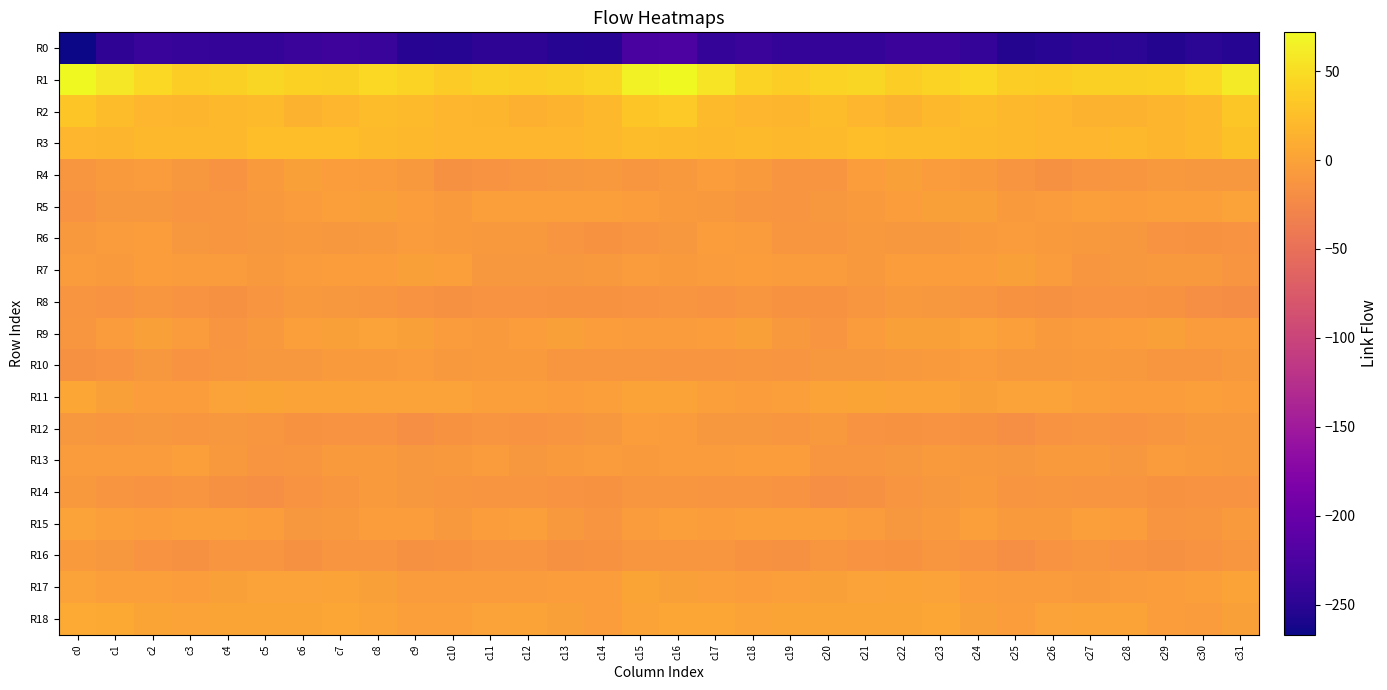

Rank the series by their maximum value, from lowest to highest.

R0, R8, R16, R14, R10, R6, R12, R13, R7, R4, R5, R9, R15, R17, R11, R18, R3, R2, R1